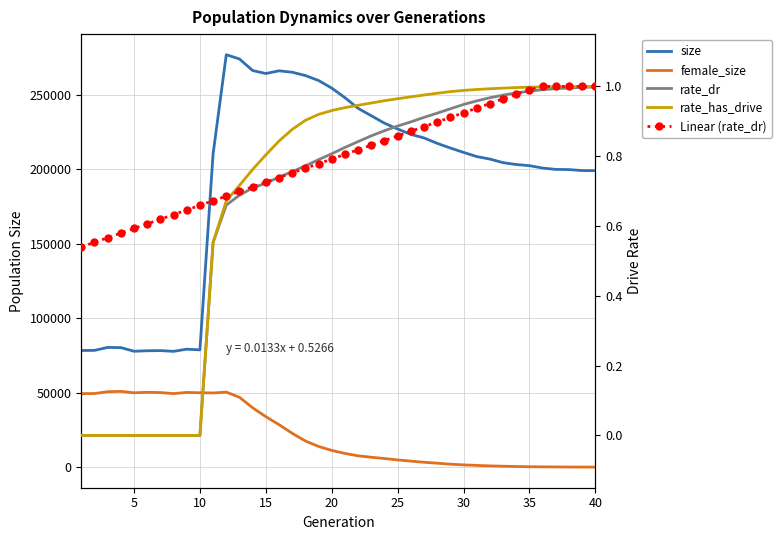

True or false: female_size and size intersect in this chart.

False